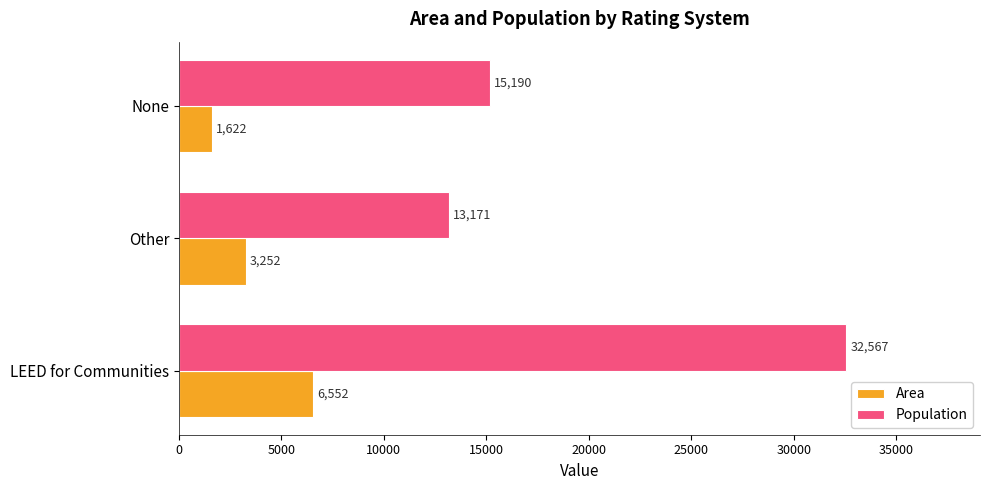

What is the minimum value for Area?

1622